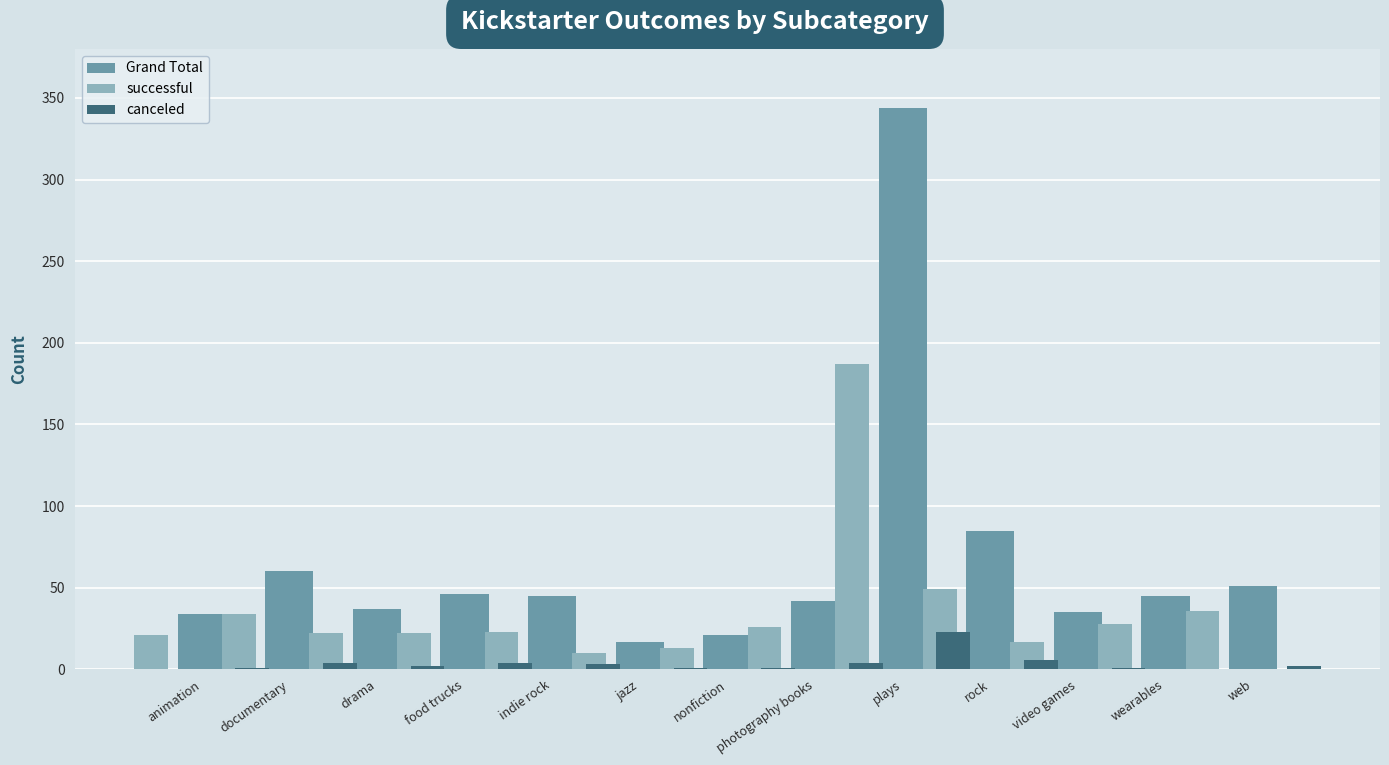

How many bars are there in each group?

3